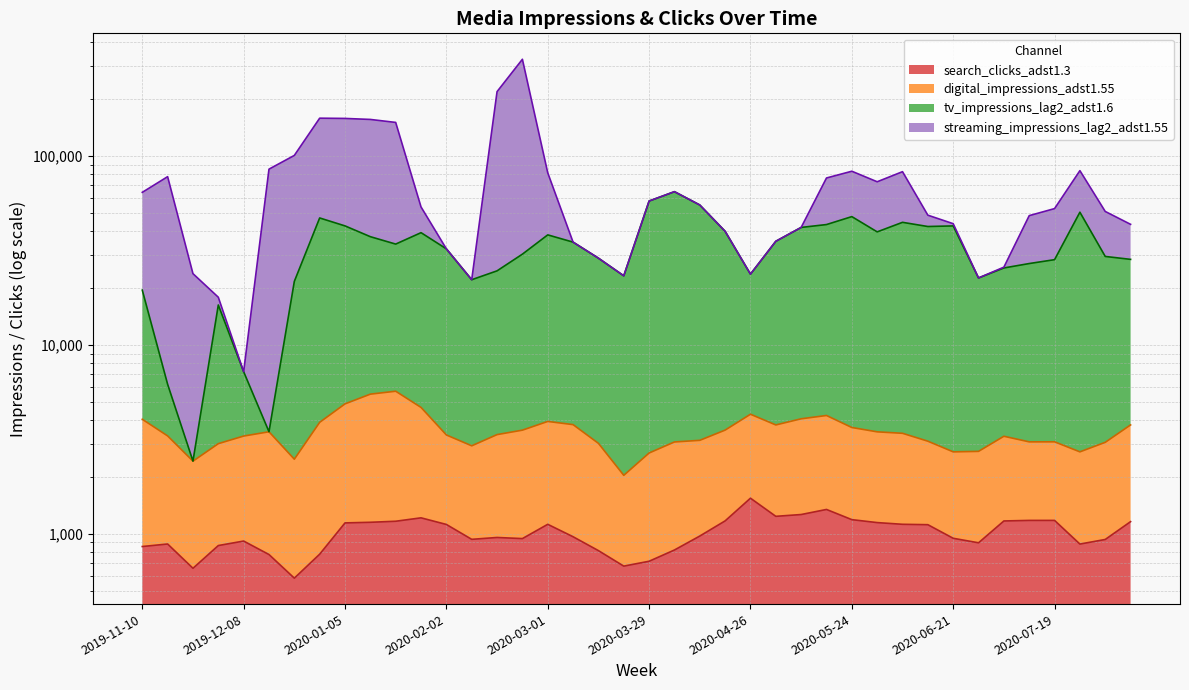

True or false: tv_impressions_lag2_adst1.6 and search_clicks_adst1.3 cross at least once.

False